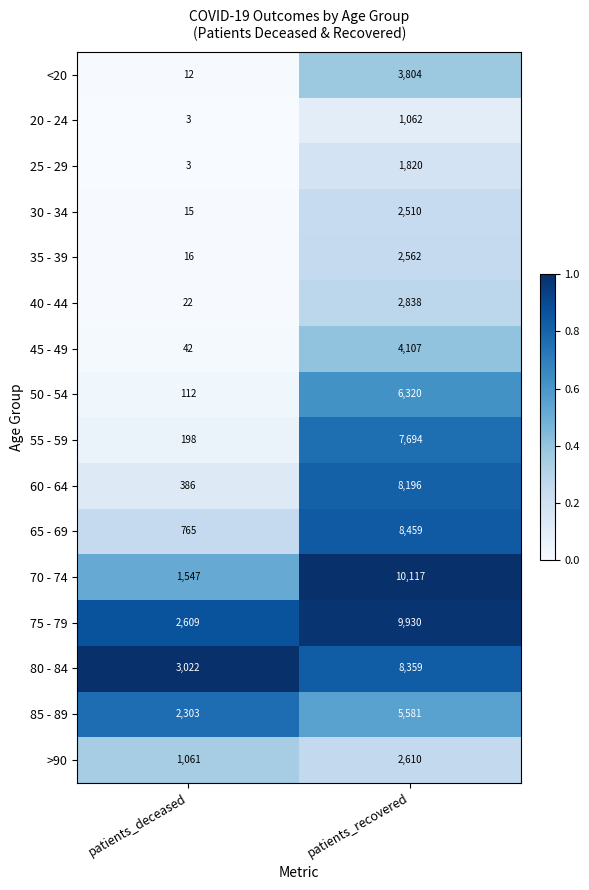

True or false: 50 - 54 has a value of 154 at patients_deceased.

False